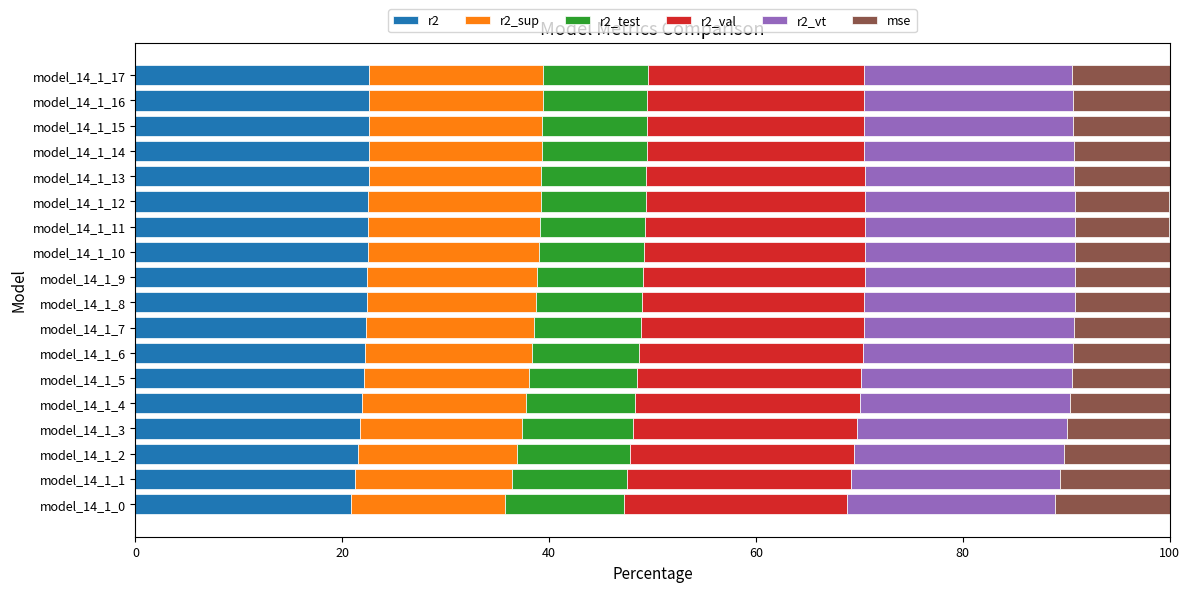

What is the total value across all series at model_14_1_12?

100.0